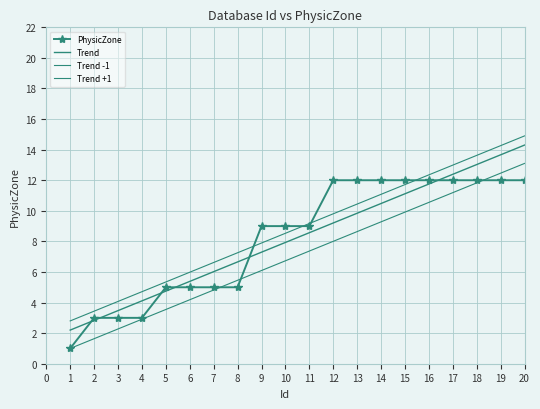

True or false: Trend -1 has more than 2 interior local peaks.

False